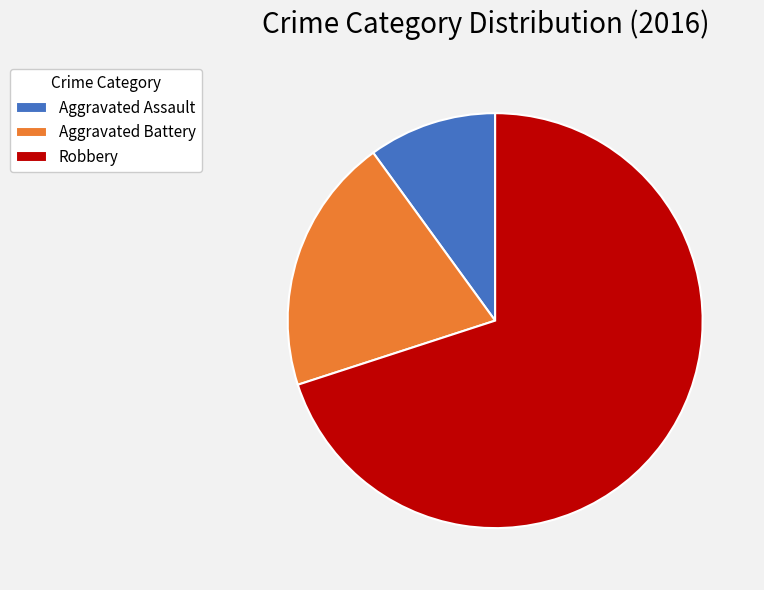

True or false: Aggravated Assault accounts for 22% of the total.

False